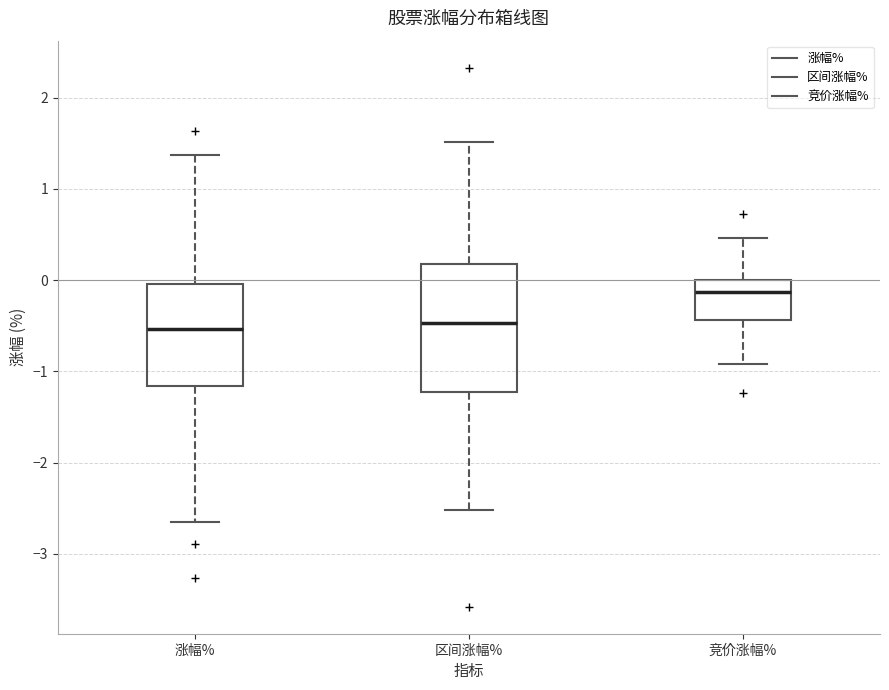

Reading left to right, read every box against the y-axis: the position of its median line, the range the box covers, and the ends of its whiskers. The values are not printed on the chart, so give them approximately, as read against the axis.

涨幅%: median -0.5, box -1.2 to 0.0, whiskers -2.6 to 1.4
区间涨幅%: median -0.5, box -1.2 to 0.2, whiskers -2.5 to 1.5
竞价涨幅%: median -0.1, box -0.4 to 0.0, whiskers -0.9 to 0.5